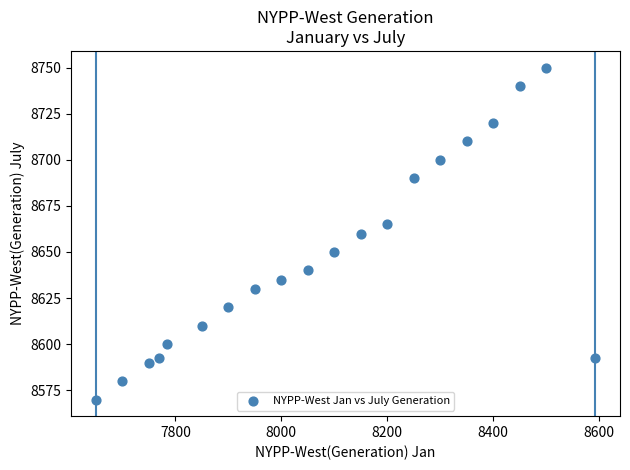

What is the range of X values (max minus min)?

942.6